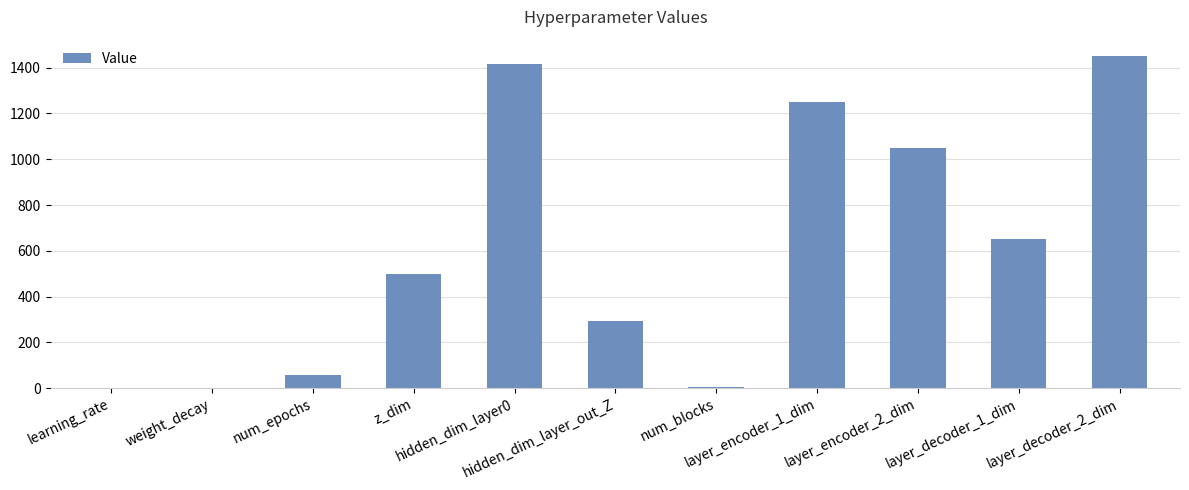

What is the maximum value shown in the chart?

1450.0